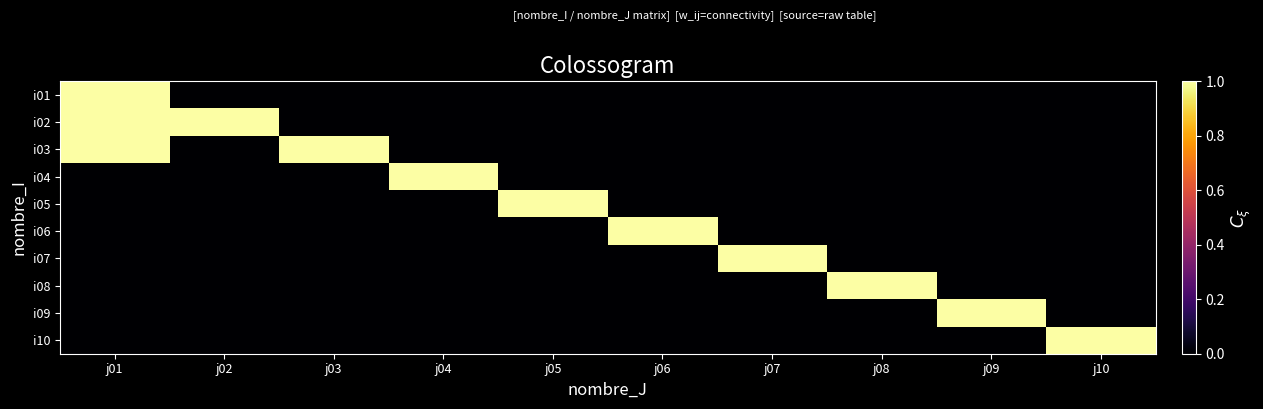

Reading left to right, list all the values displayed in this chart.

i01: j01=1	j02=0	j03=0	j04=0	j05=0	j06=0	j07=0	j08=0	j09=0	j10=0
i02: j01=1	j02=1	j03=0	j04=0	j05=0	j06=0	j07=0	j08=0	j09=0	j10=0
i03: j01=1	j02=0	j03=1	j04=0	j05=0	j06=0	j07=0	j08=0	j09=0	j10=0
i04: j01=0	j02=0	j03=0	j04=1	j05=0	j06=0	j07=0	j08=0	j09=0	j10=0
i05: j01=0	j02=0	j03=0	j04=0	j05=1	j06=0	j07=0	j08=0	j09=0	j10=0
i06: j01=0	j02=0	j03=0	j04=0	j05=0	j06=1	j07=0	j08=0	j09=0	j10=0
i07: j01=0	j02=0	j03=0	j04=0	j05=0	j06=0	j07=1	j08=0	j09=0	j10=0
i08: j01=0	j02=0	j03=0	j04=0	j05=0	j06=0	j07=0	j08=1	j09=0	j10=0
i09: j01=0	j02=0	j03=0	j04=0	j05=0	j06=0	j07=0	j08=0	j09=1	j10=0
i10: j01=0	j02=0	j03=0	j04=0	j05=0	j06=0	j07=0	j08=0	j09=0	j10=1